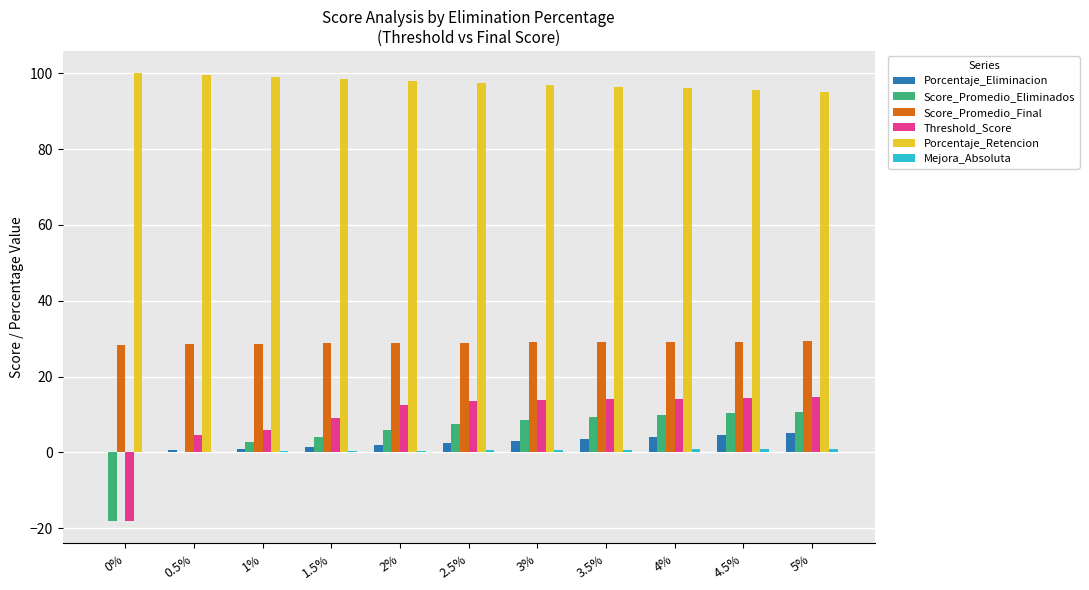

Is it true that Threshold_Score equals -10.6 at 0%?

False